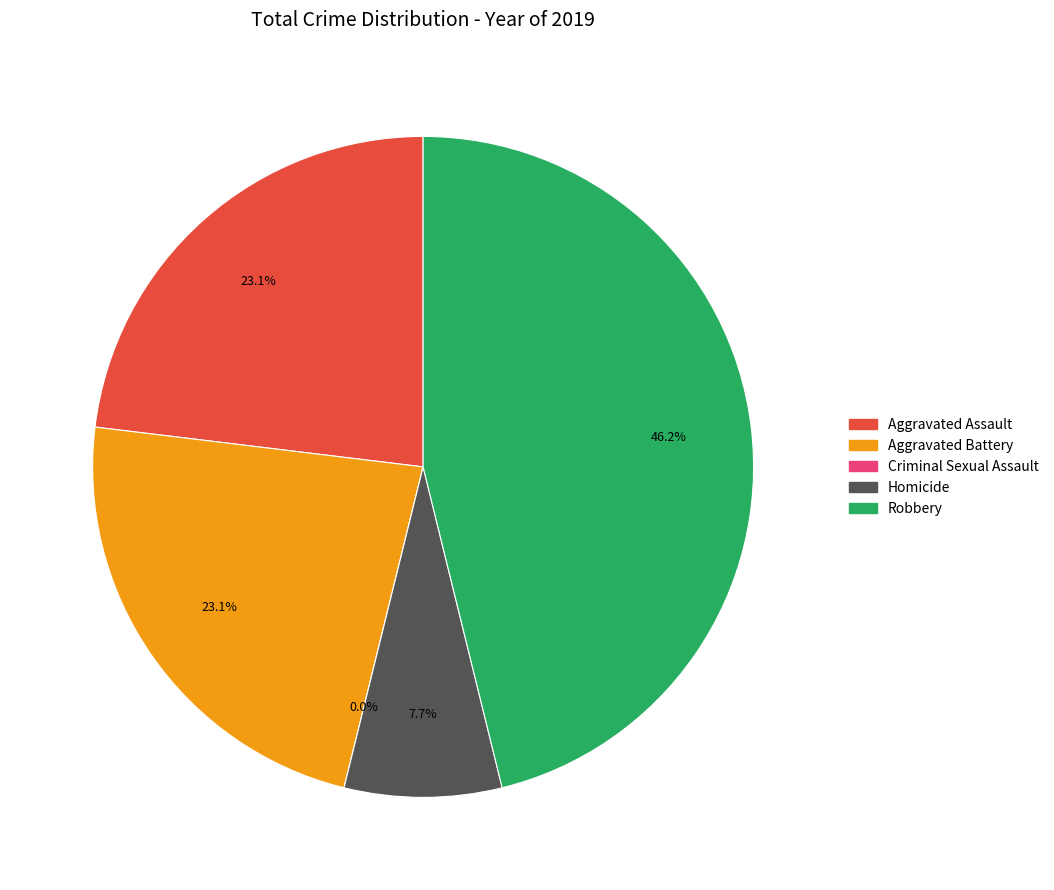

How much of the chart is everything except Aggravated Battery?

76.9%